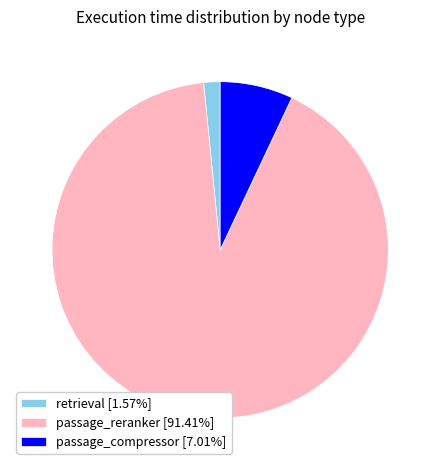

Do passage_reranker and passage_compressor together represent more than half of the pie?

Yes